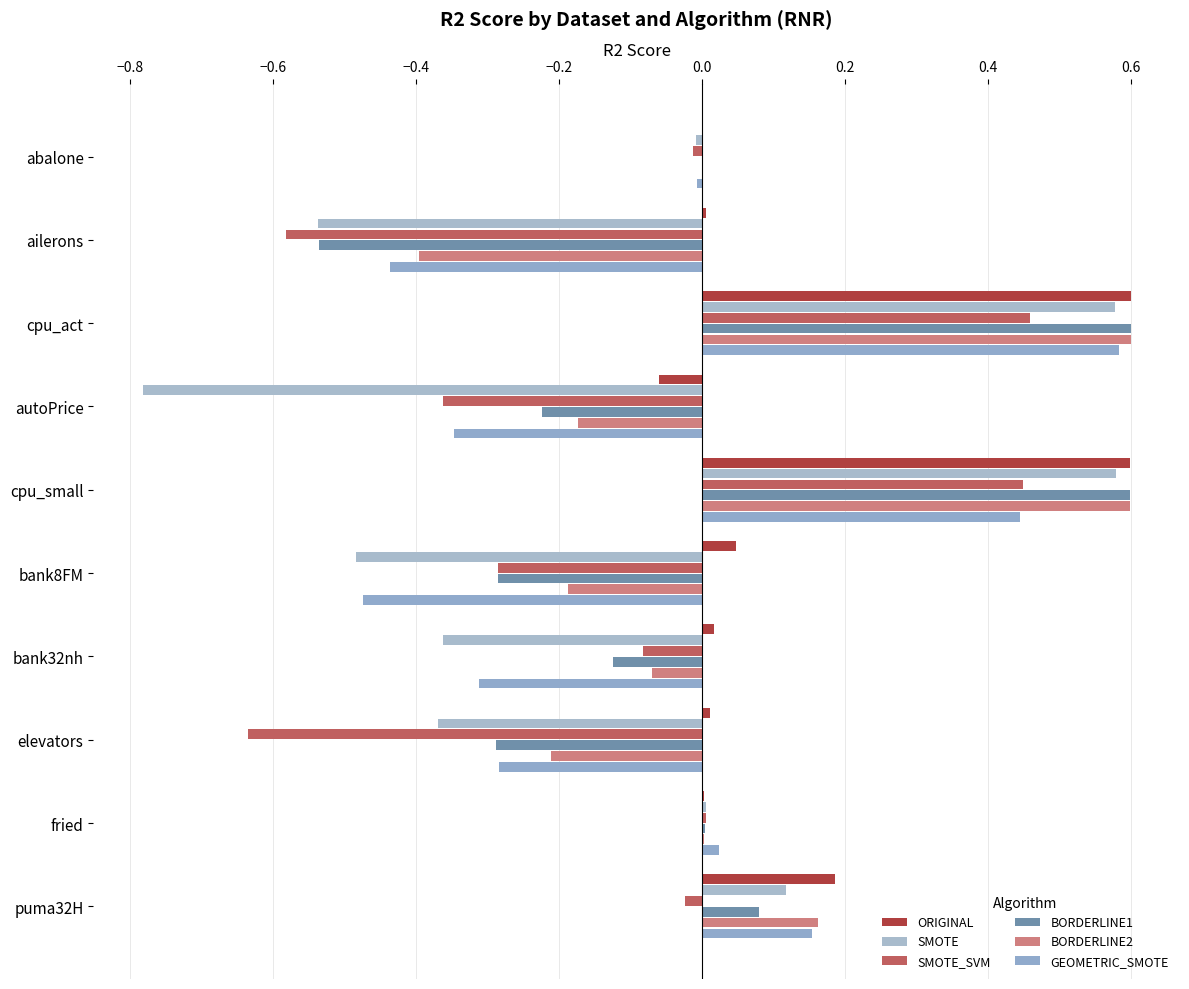

Reading left to right, what are all the values shown in this chart?

ORIGINAL: 0.0	0.0	0.6	-0.1	0.6	0.0	0.0	0.0	0.0	0.2
SMOTE: -0.0	-0.5	0.6	-0.8	0.6	-0.5	-0.4	-0.4	0.0	0.1
SMOTE_SVM: -0.0	-0.6	0.5	-0.4	0.4	-0.3	-0.1	-0.6	0.0	-0.0
BORDERLINE1: 0.0	-0.5	0.6	-0.2	0.6	-0.3	-0.1	-0.3	0.0	0.1
BORDERLINE2: 0.0	-0.4	0.6	-0.2	0.6	-0.2	-0.1	-0.2	0.0	0.2
GEOMETRIC_SMOTE: -0.0	-0.4	0.6	-0.3	0.4	-0.5	-0.3	-0.3	0.0	0.2